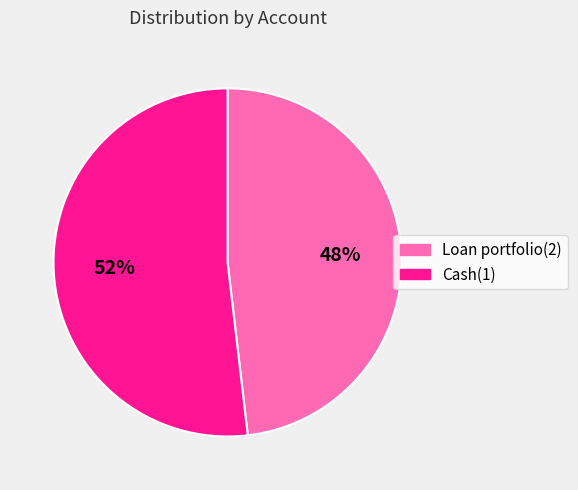

What percentage is the Cash(1) slice, to the nearest percent?

52%